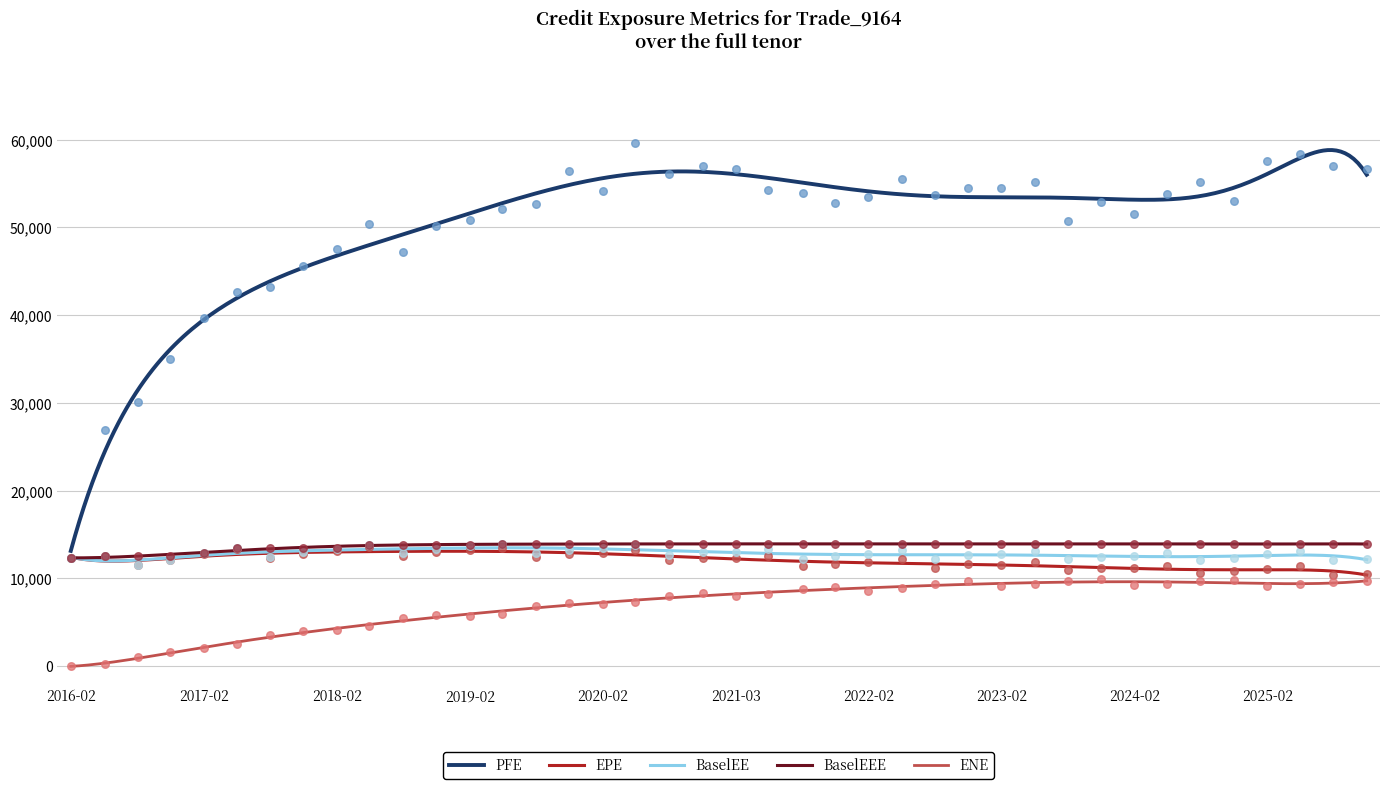

What is the total value across all series at 2.49632?

91877.3